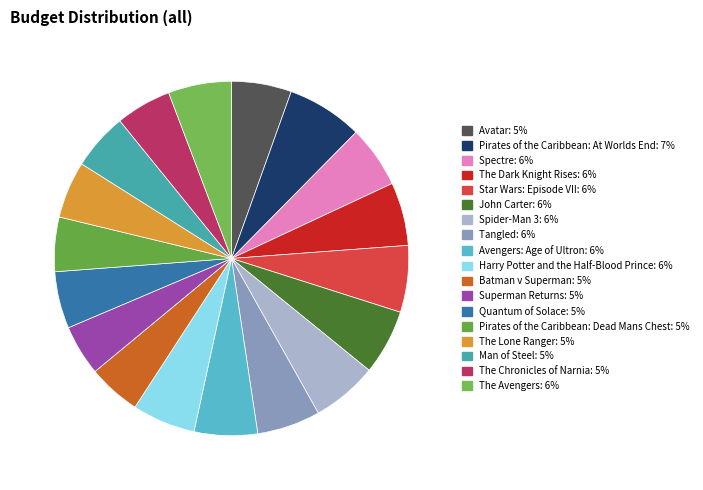

Combined, what portion of the pie is The Chronicles of Narnia and The Lone Ranger?

10.3%